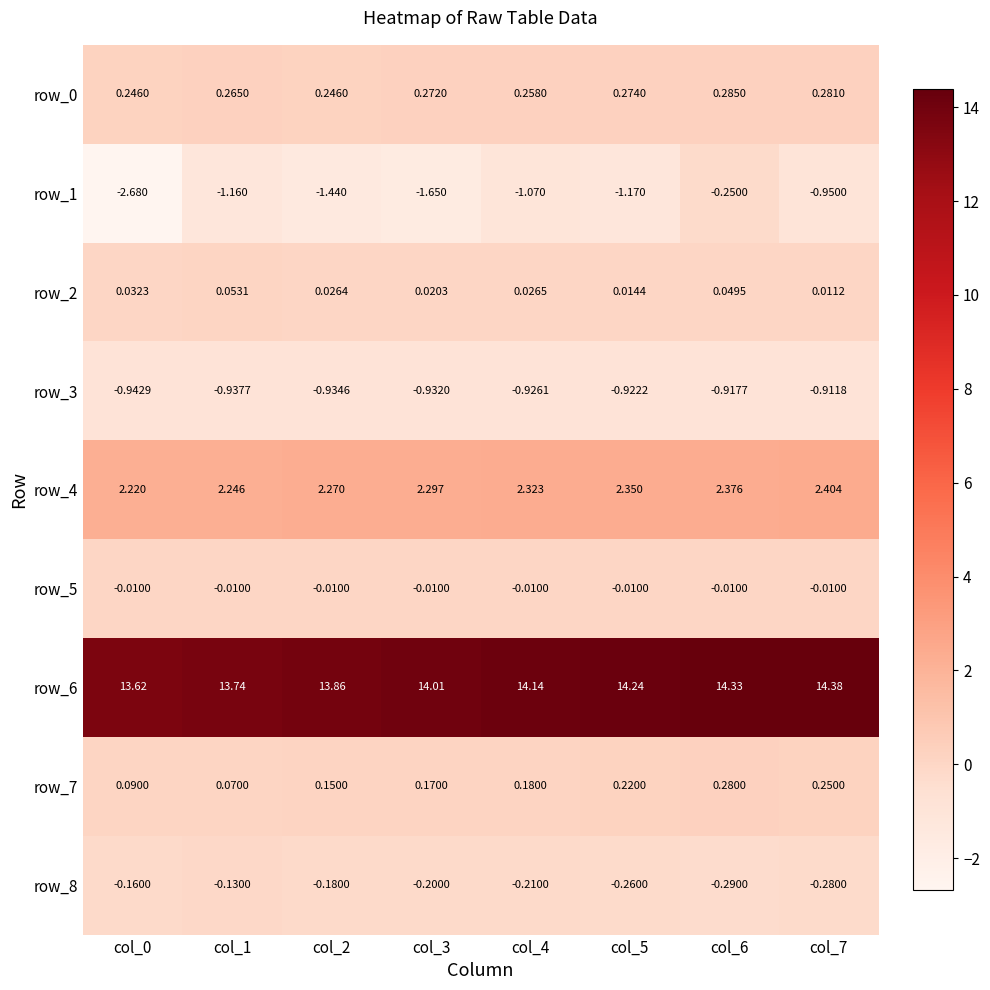

Rank the series at col_1 from lowest to highest value.

row_1, row_3, row_8, row_5, row_2, row_7, row_0, row_4, row_6